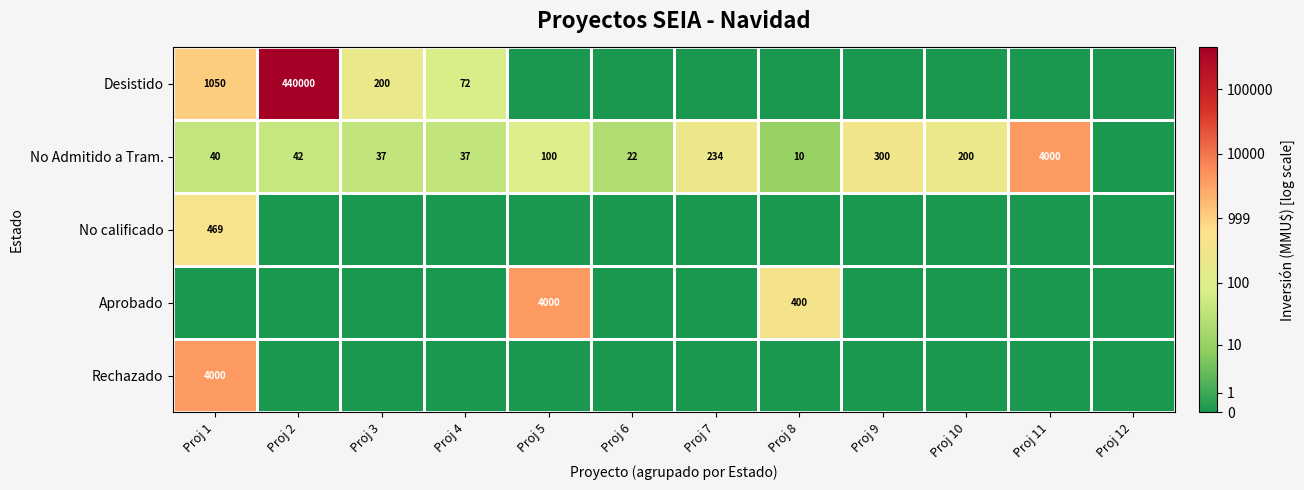

True or false: No calificado has a value of 469 at Proj 1.

True